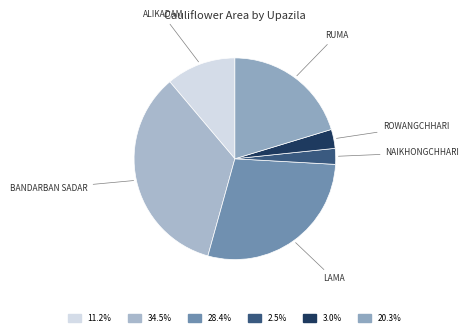

Count the number of slices in the pie.

6